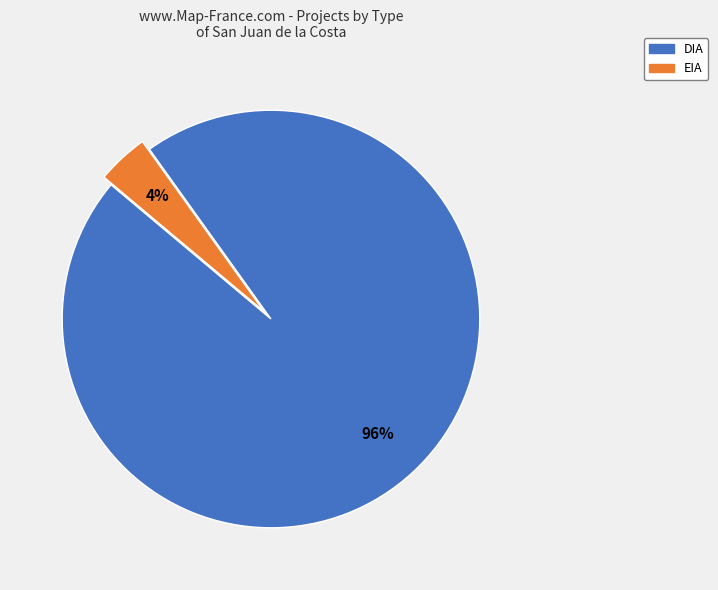

To the nearest percent, what percentage of the pie is DIA?

96%